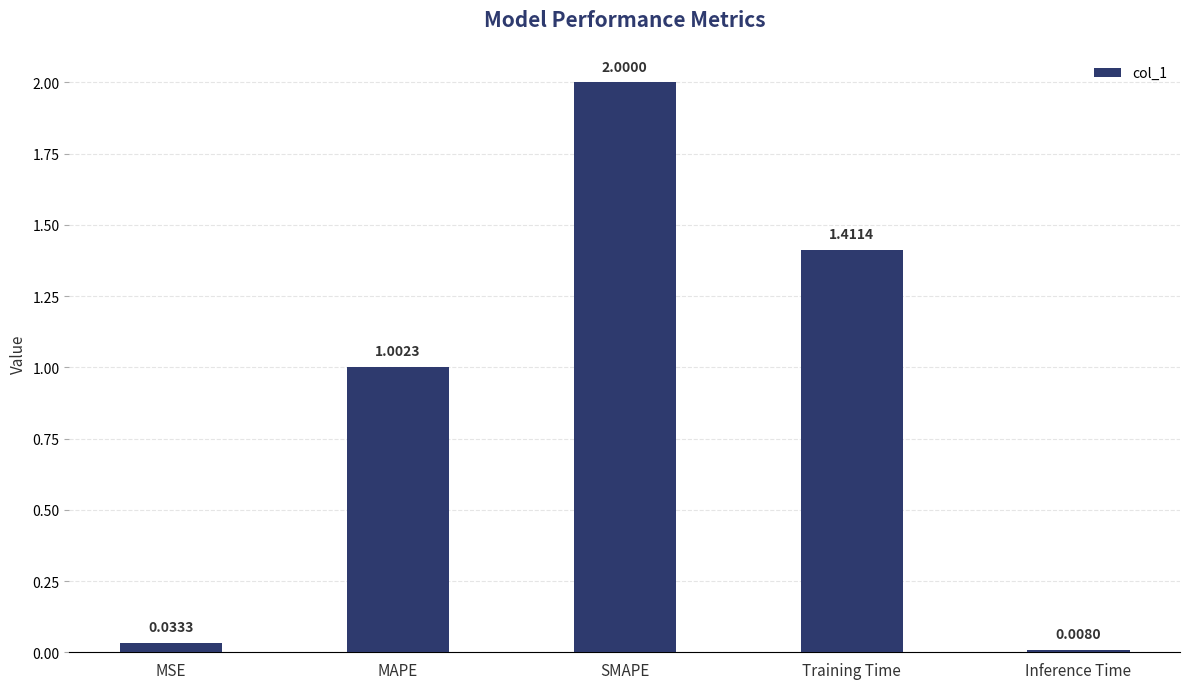

What is the greatest value displayed?

2.0